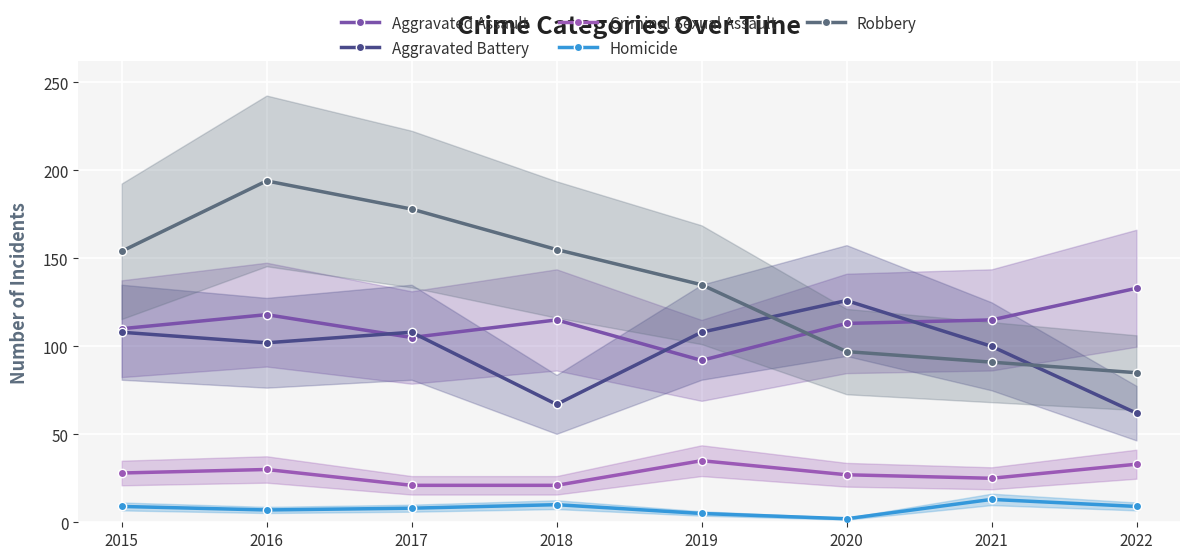

Where does the Homicide series first go above 9?

2018